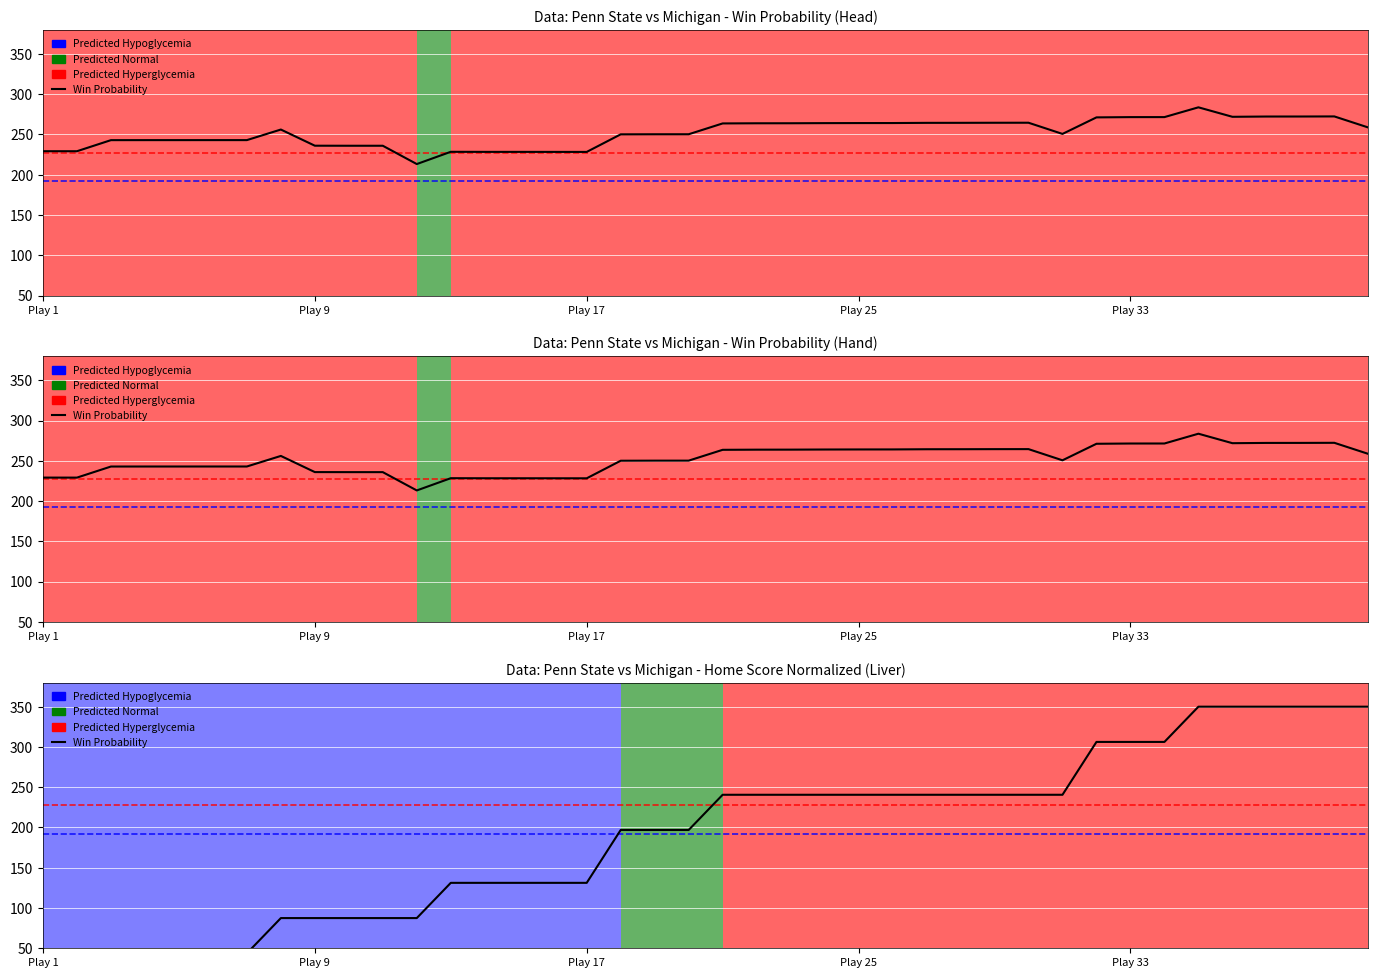

How many data points are less than 240?

20